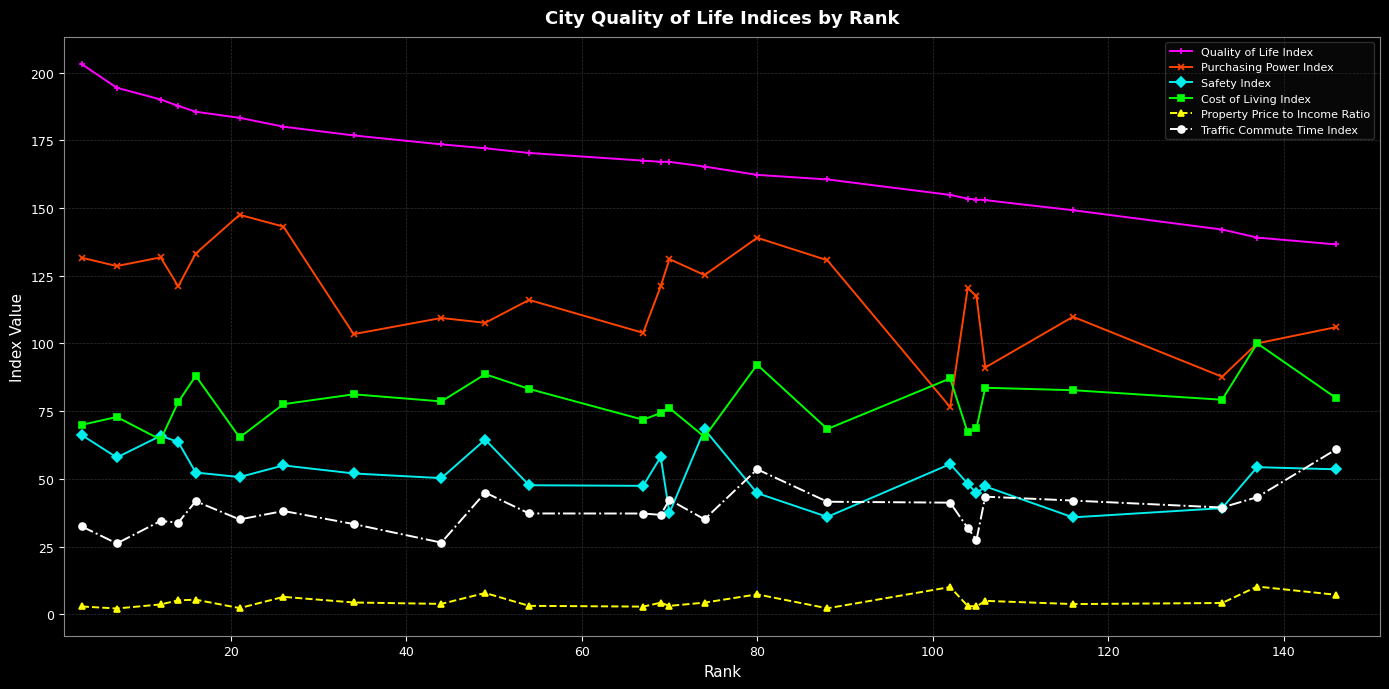

True or false: Quality of Life Index and Property Price to Income Ratio intersect in this chart.

False